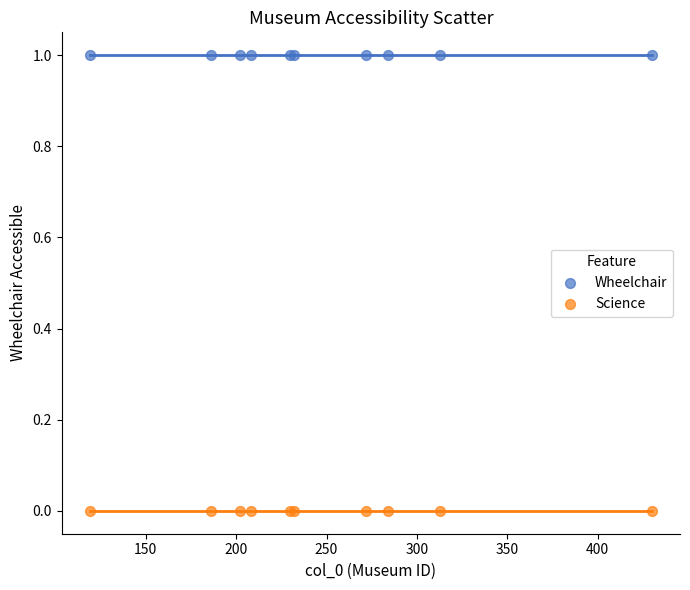

Which series contains the highest Y value?

Wheelchair